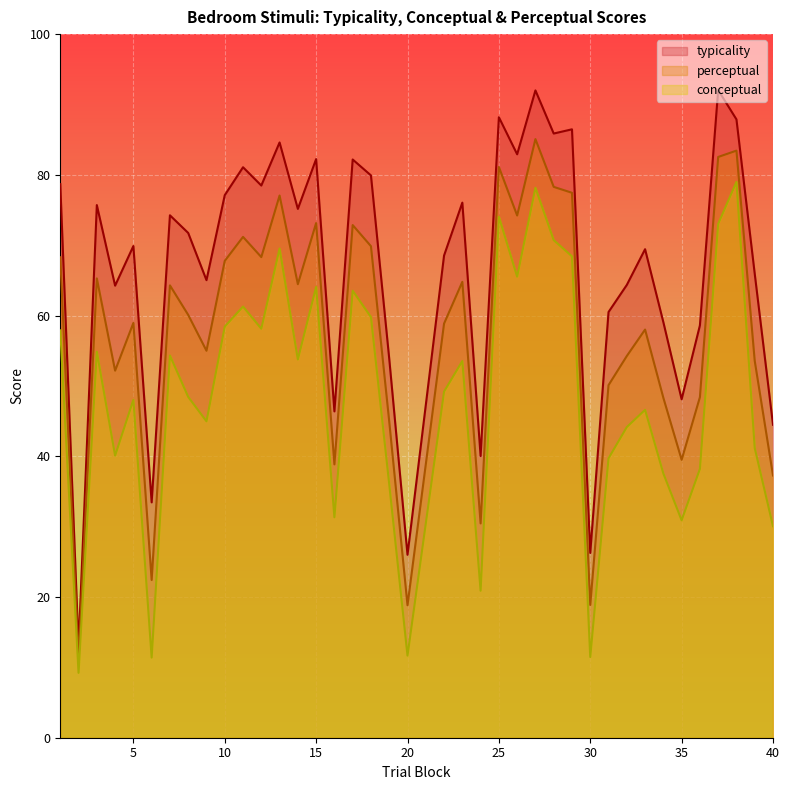

How many lines are shown in the chart?

3